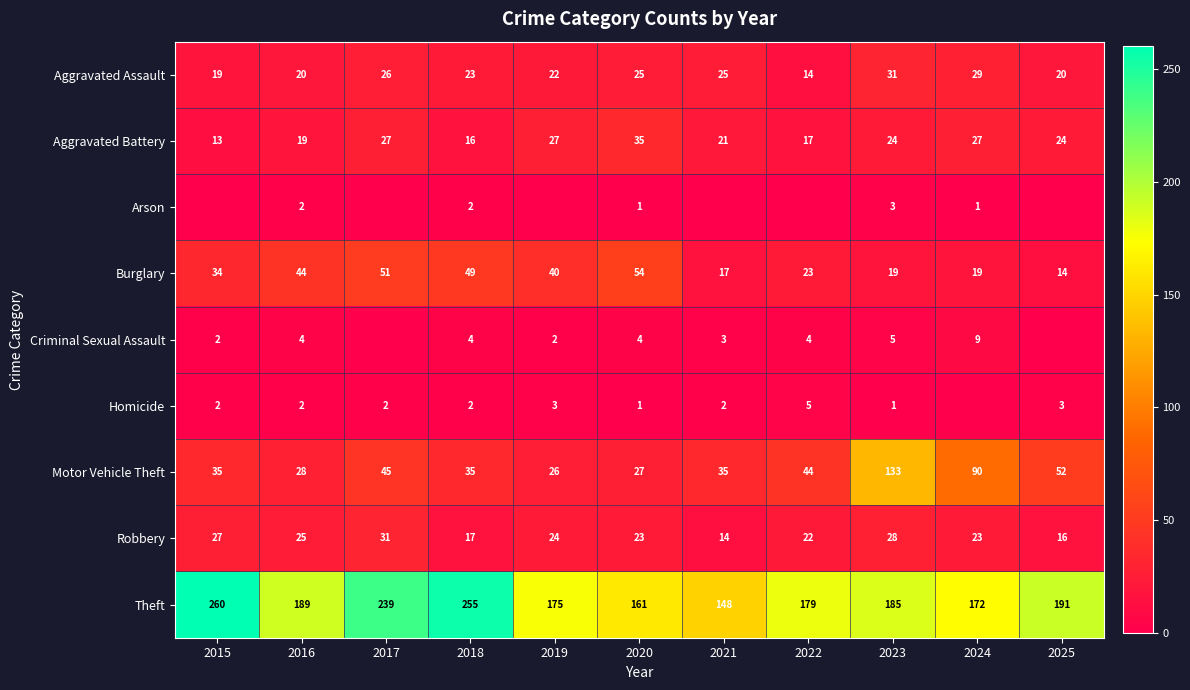

What is the sum of all Aggravated Battery values?

250